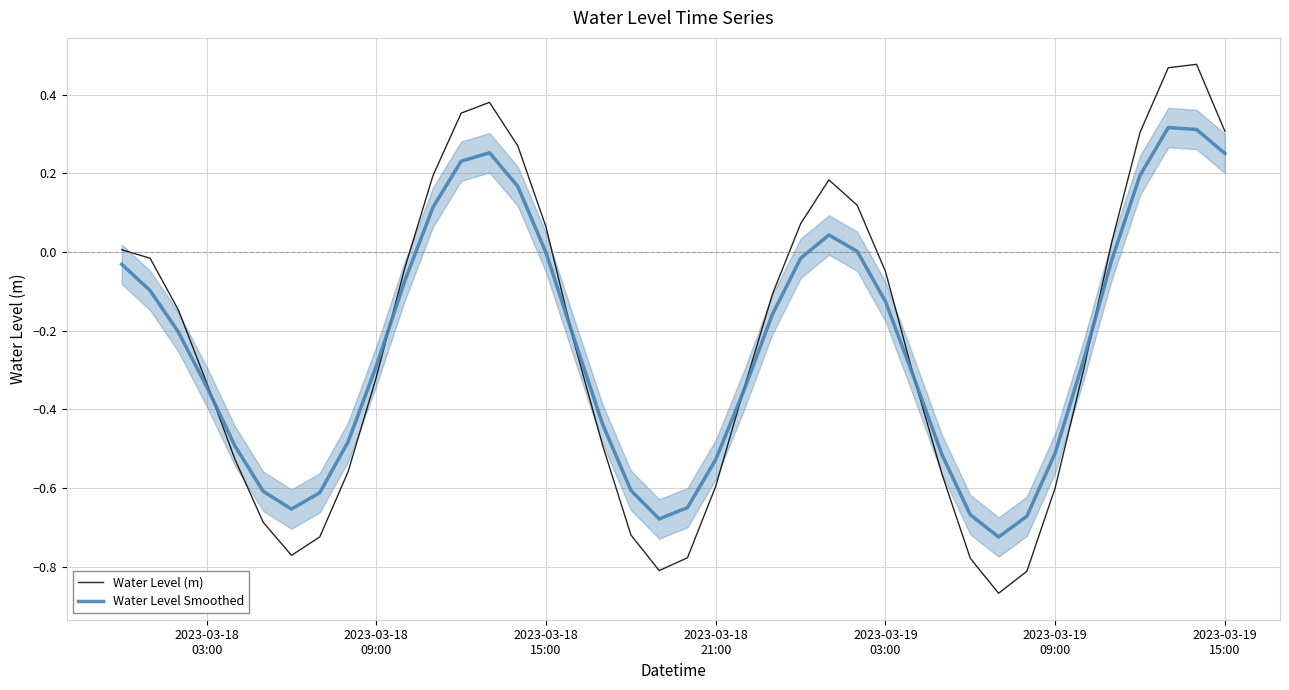

What is the minimum value for Water Level Smoothed?

-0.7